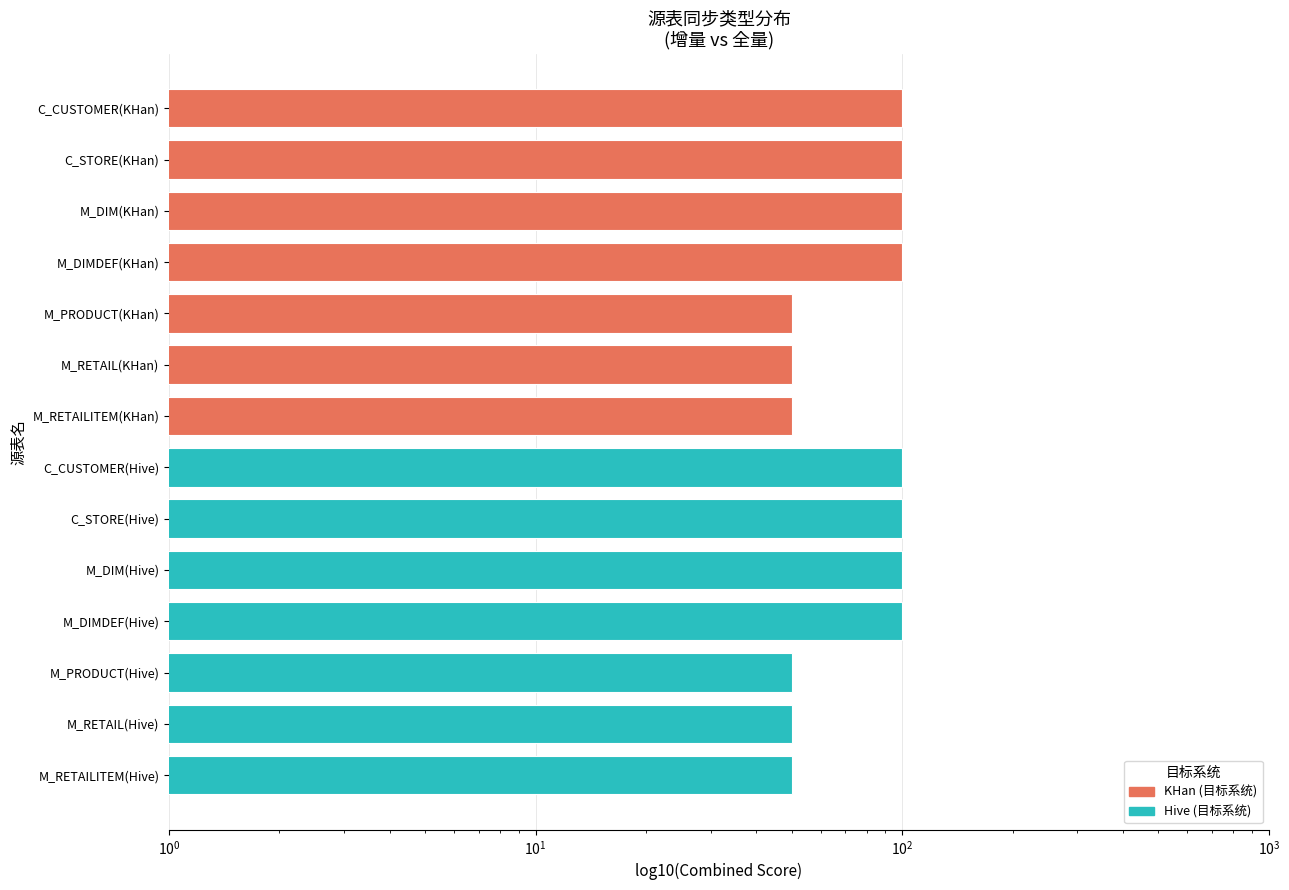

The value at M_RETAIL(KHan) is 15. True or false?

False